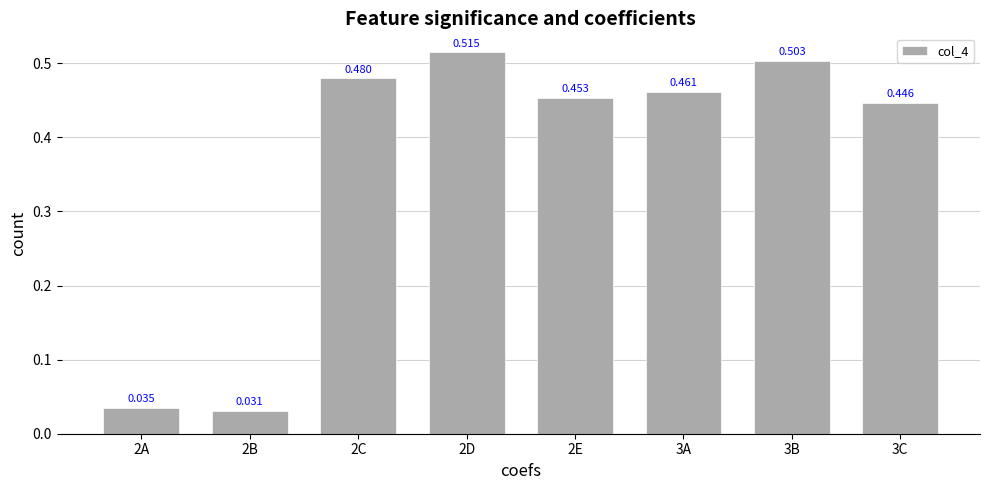

Reading left to right, what are all the values shown in this chart?

0.0	0.0	0.5	0.5	0.5	0.5	0.5	0.4